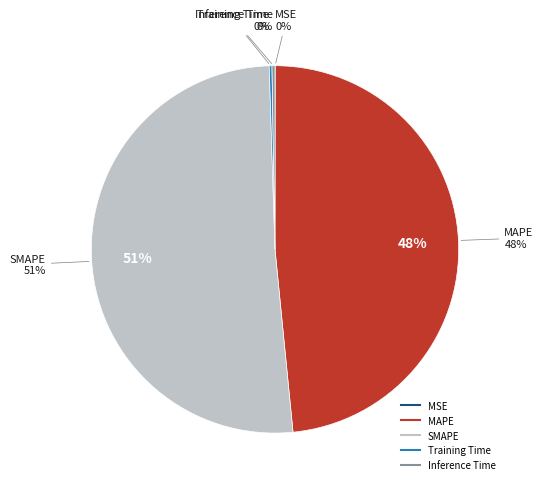

Does Training Time account for over 50% of the chart?

No